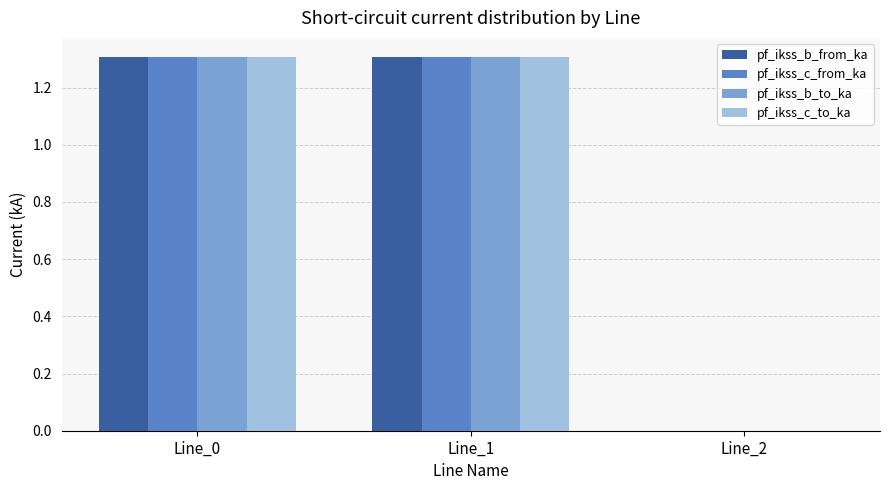

At which label does pf_ikss_c_from_ka first exceed 1?

Line_0